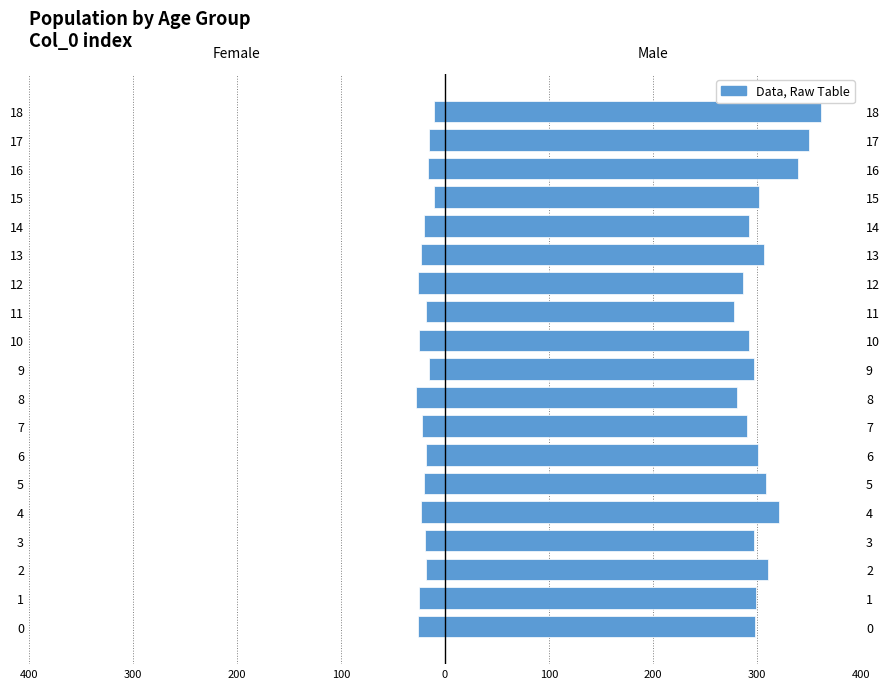

Reading right to left, what are all the values shown in this chart?

Female: -11	-15	-16	-11	-20	-23	-26	-18	-25	-15	-28	-22	-18	-20	-23	-19	-18	-25	-26
Male: 361	350	339	302	292	307	286	278	292	297	281	290	301	309	321	297	310	299	298